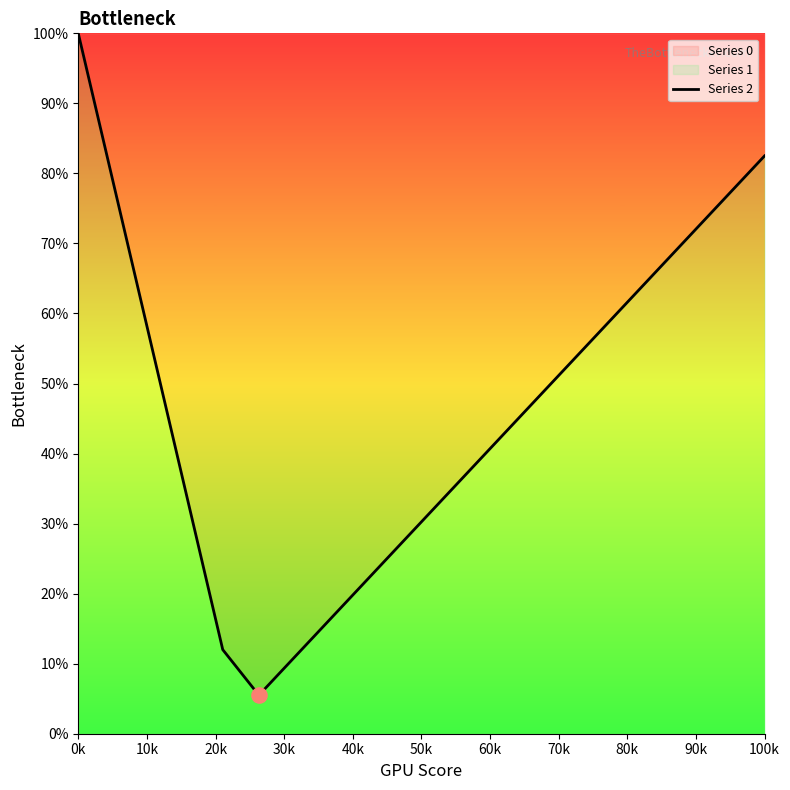

What is the ratio of the value at 0k to the value at 100k?

1.2